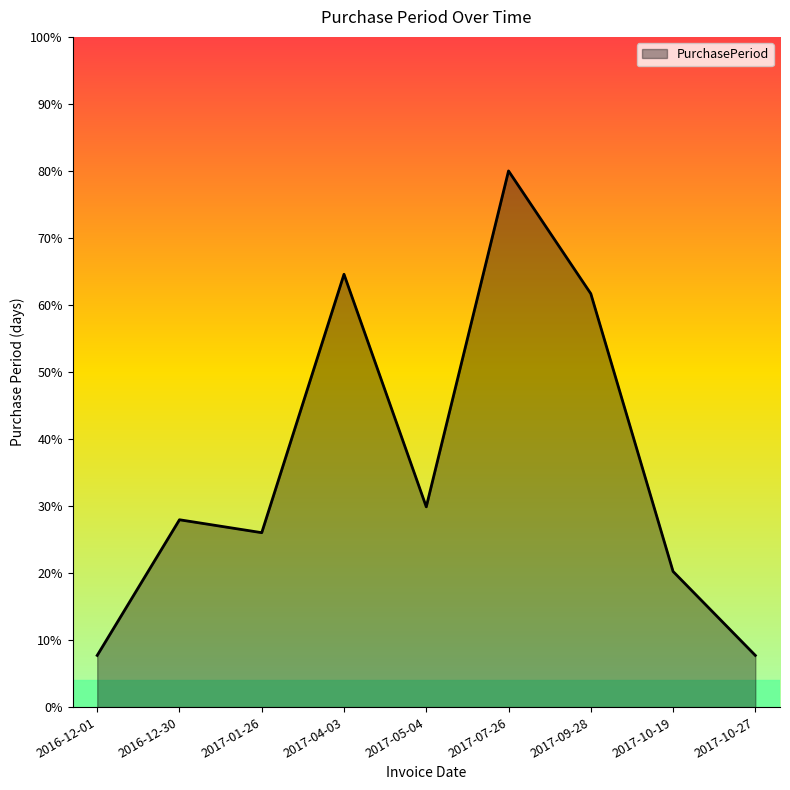

What is the sum of the values at 2017-10-27 and 2016-12-01?

15.4